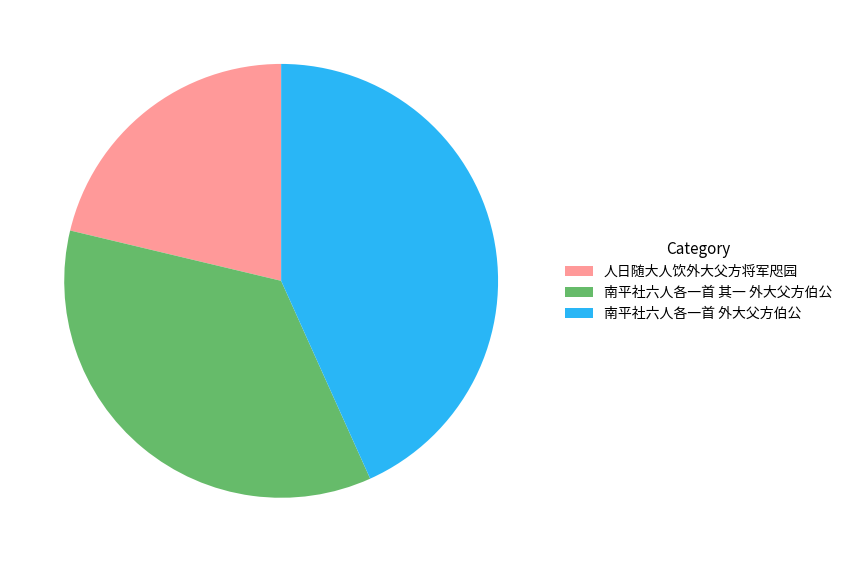

Approximately how many times larger is the value at 人日随大人饮外大父方将军咫园 compared to 南平社六人各一首 其一 外大父方伯公?

0.6